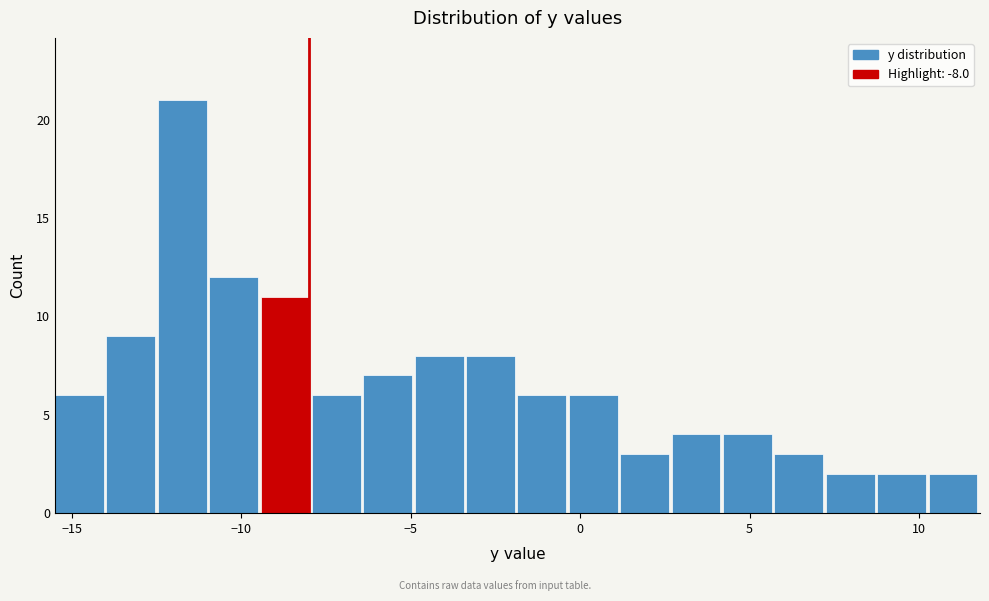

Read against the x-axis, roughly where is the centre of the tallest bar?

-11.5